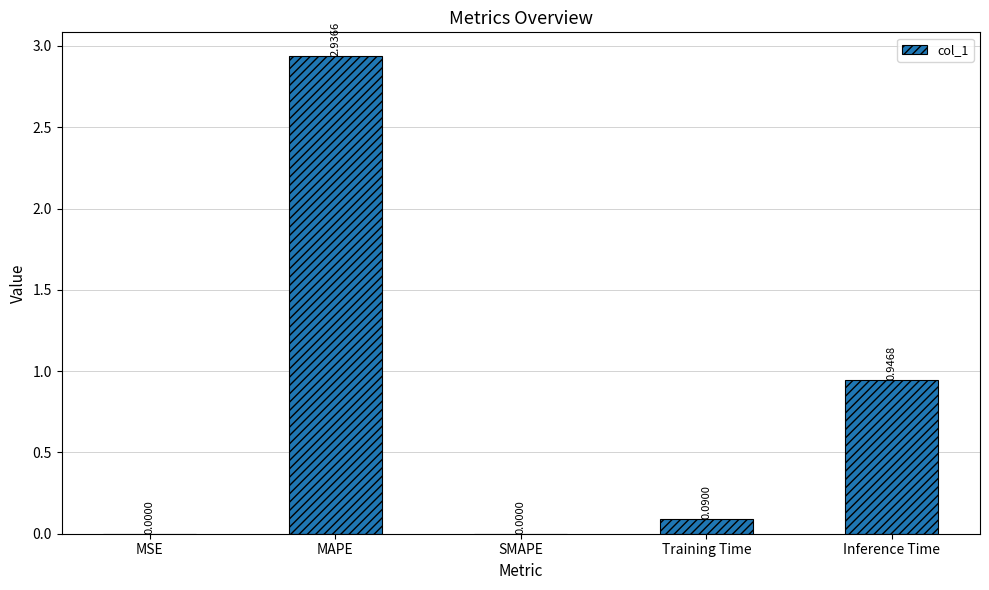

What is the sum of all values?

4.0